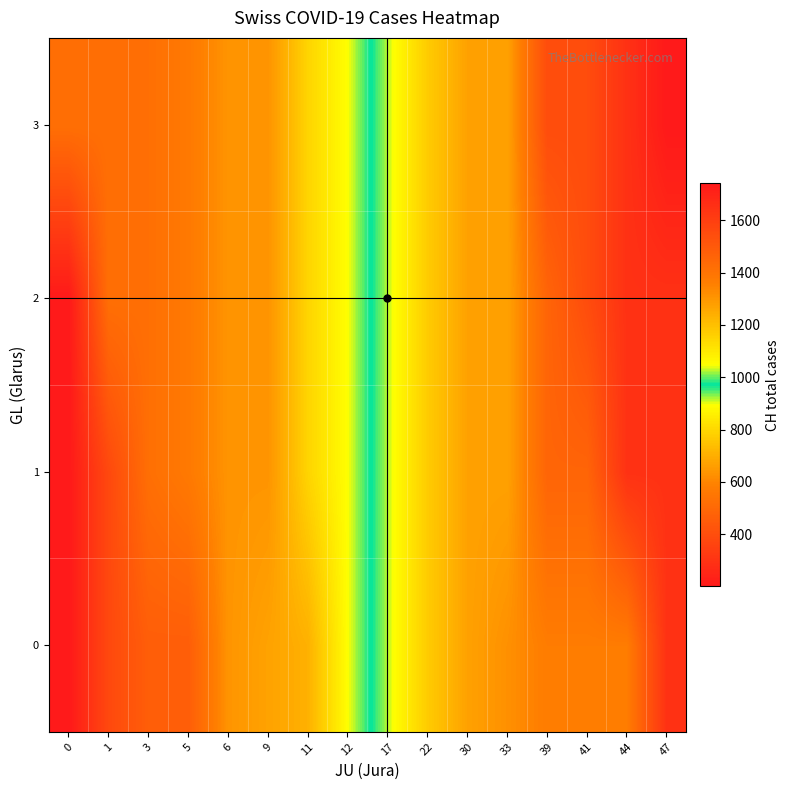

What is the spread (max minus min) of values at 33?

42